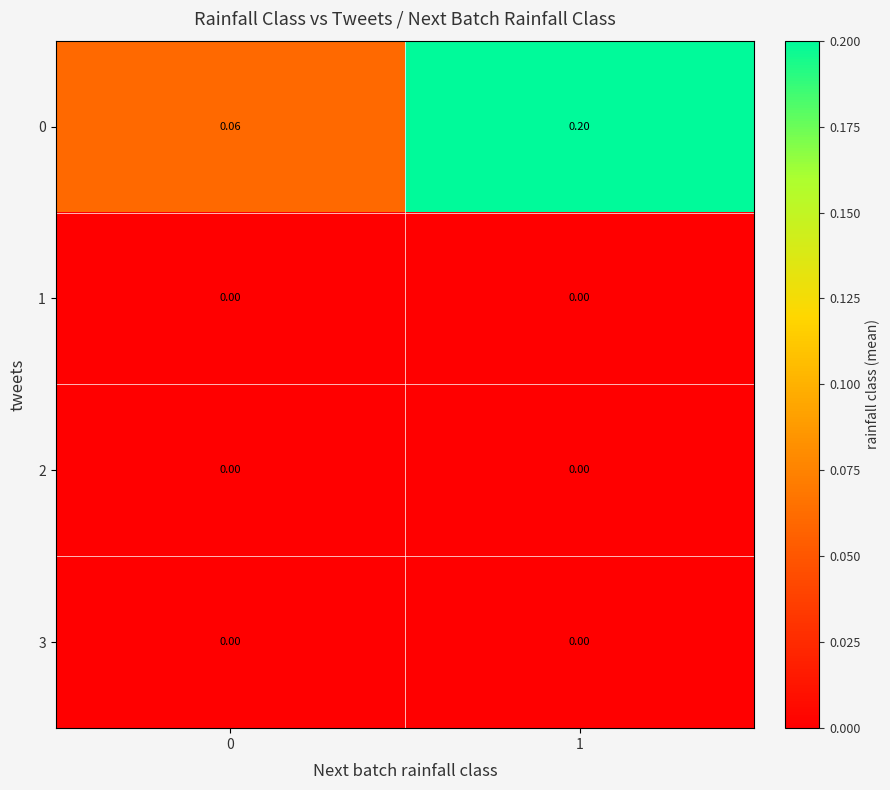

Is the value of 0 at 1 greater than the value of 3 at 0?

Yes